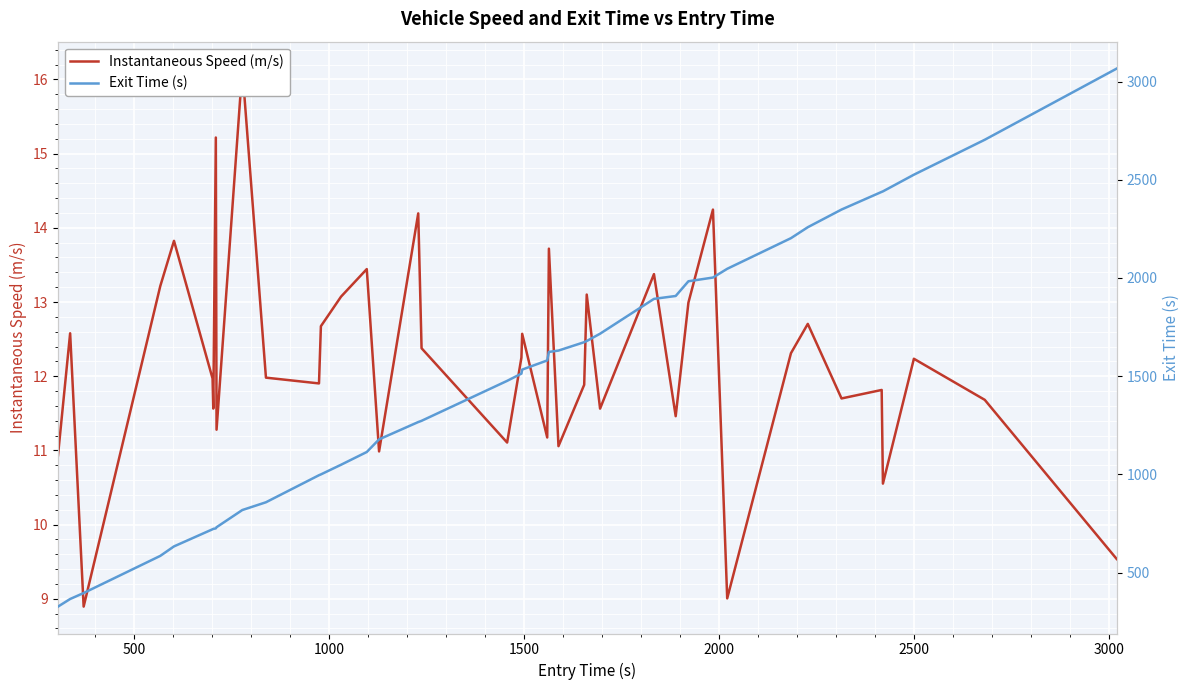

True or false: Instantaneous Speed (m/s) and Exit Time (s) cross at least once.

False